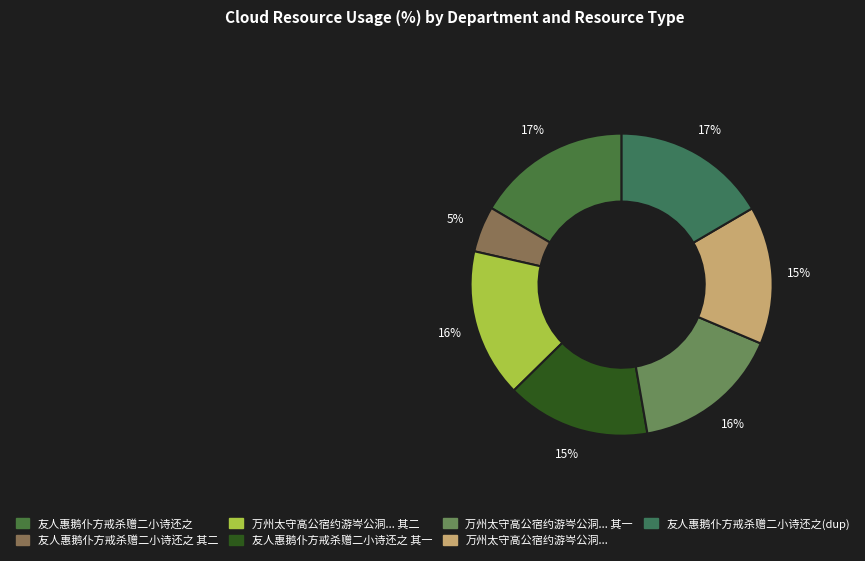

How many slices are in this pie chart?

7